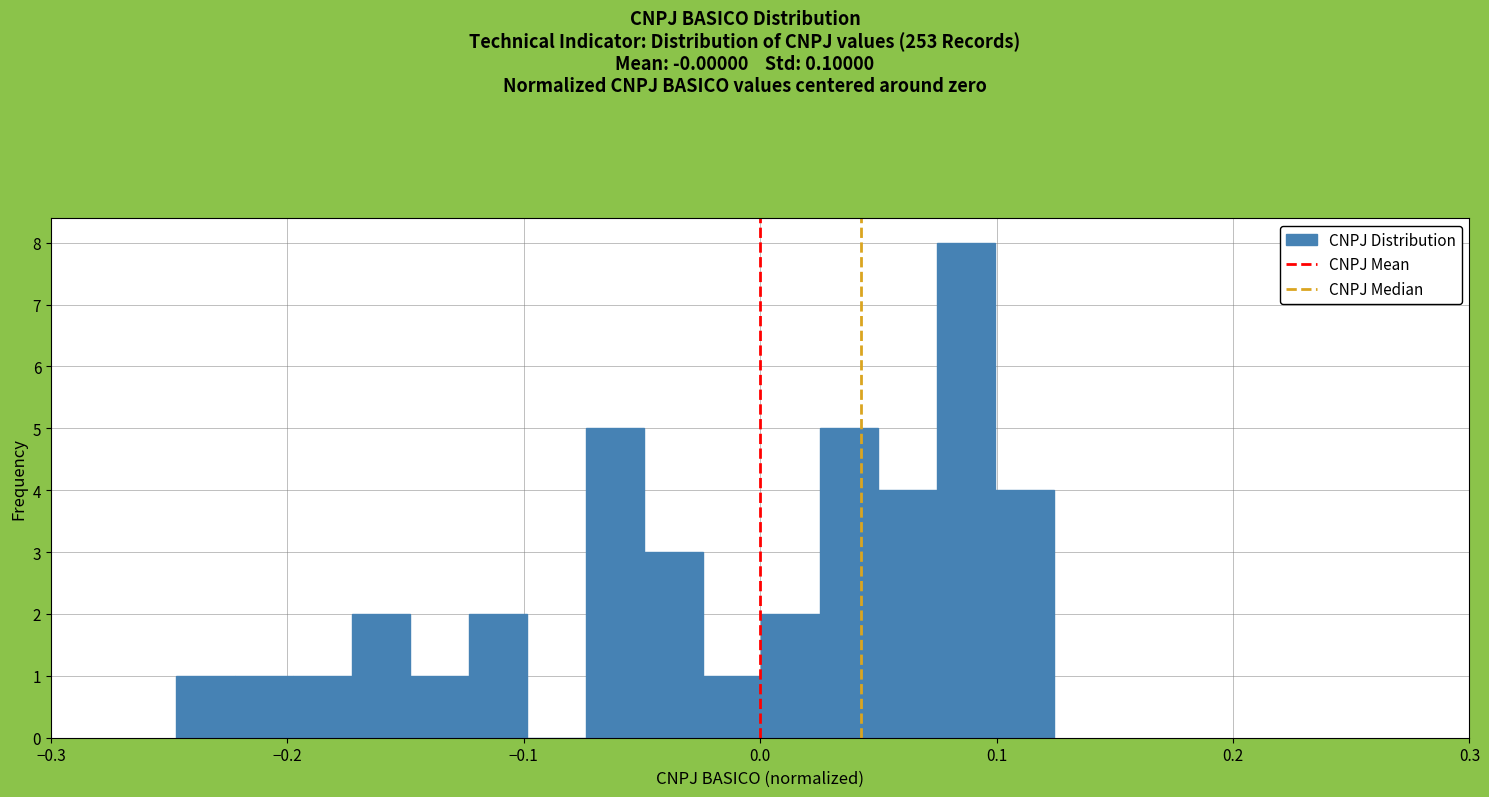

Read against the x-axis, roughly where is the centre of the tallest bar?

0.09